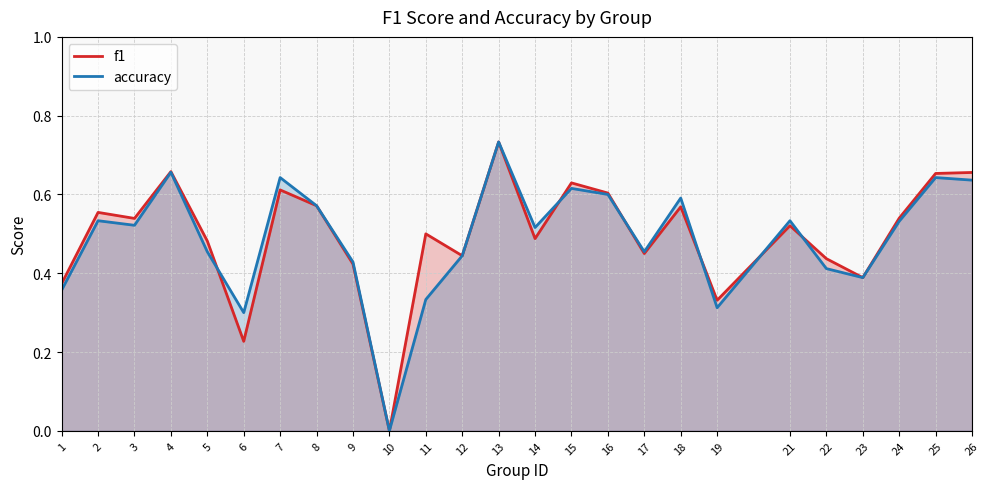

Rank the series by their maximum value, from highest to lowest.

f1, accuracy